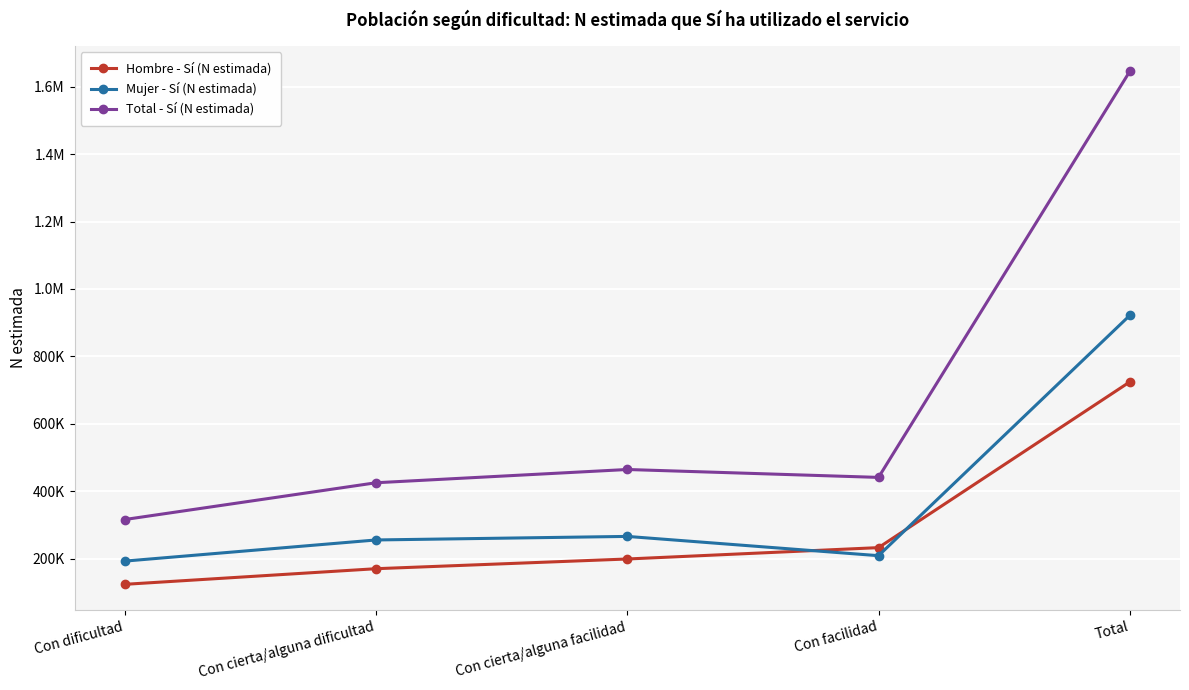

Which series has the largest total across all categories?

Total - Sí (N estimada)